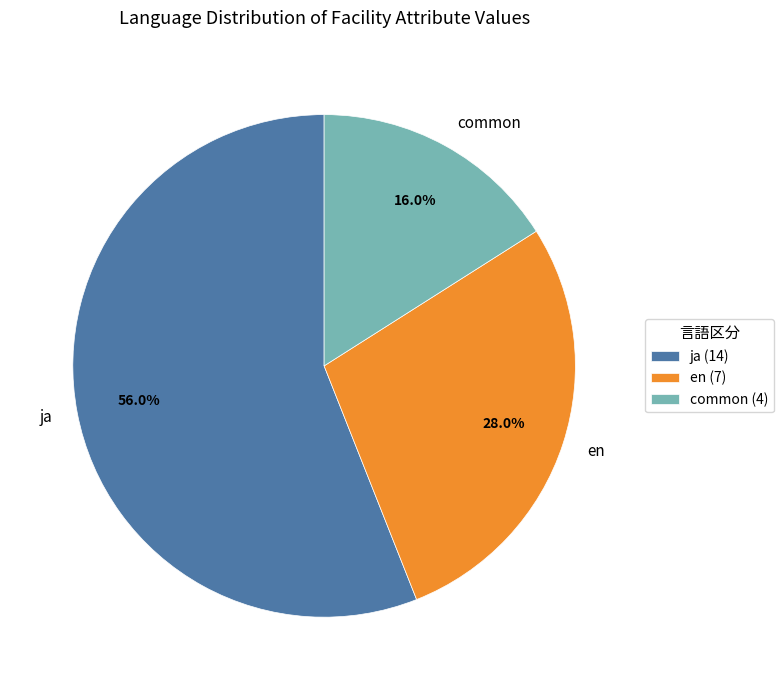

True or false: ja accounts for 56% of the total.

True